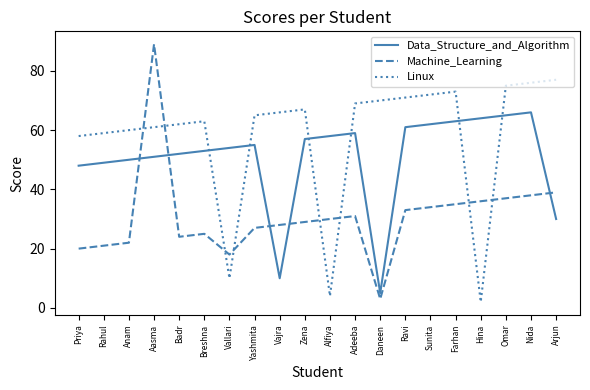

The value of Linux at Aasma is 29. True or false?

False